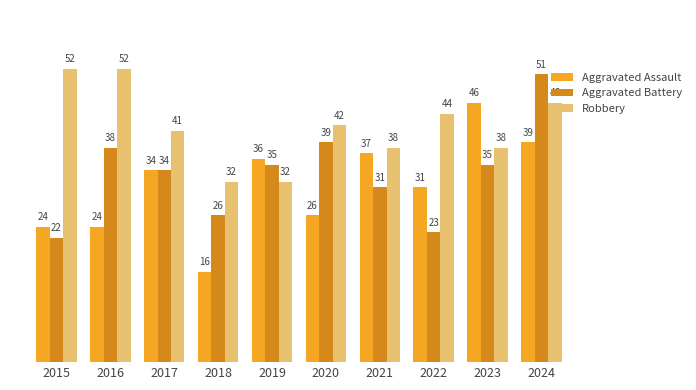

What is the total value across all series at 2024?

136